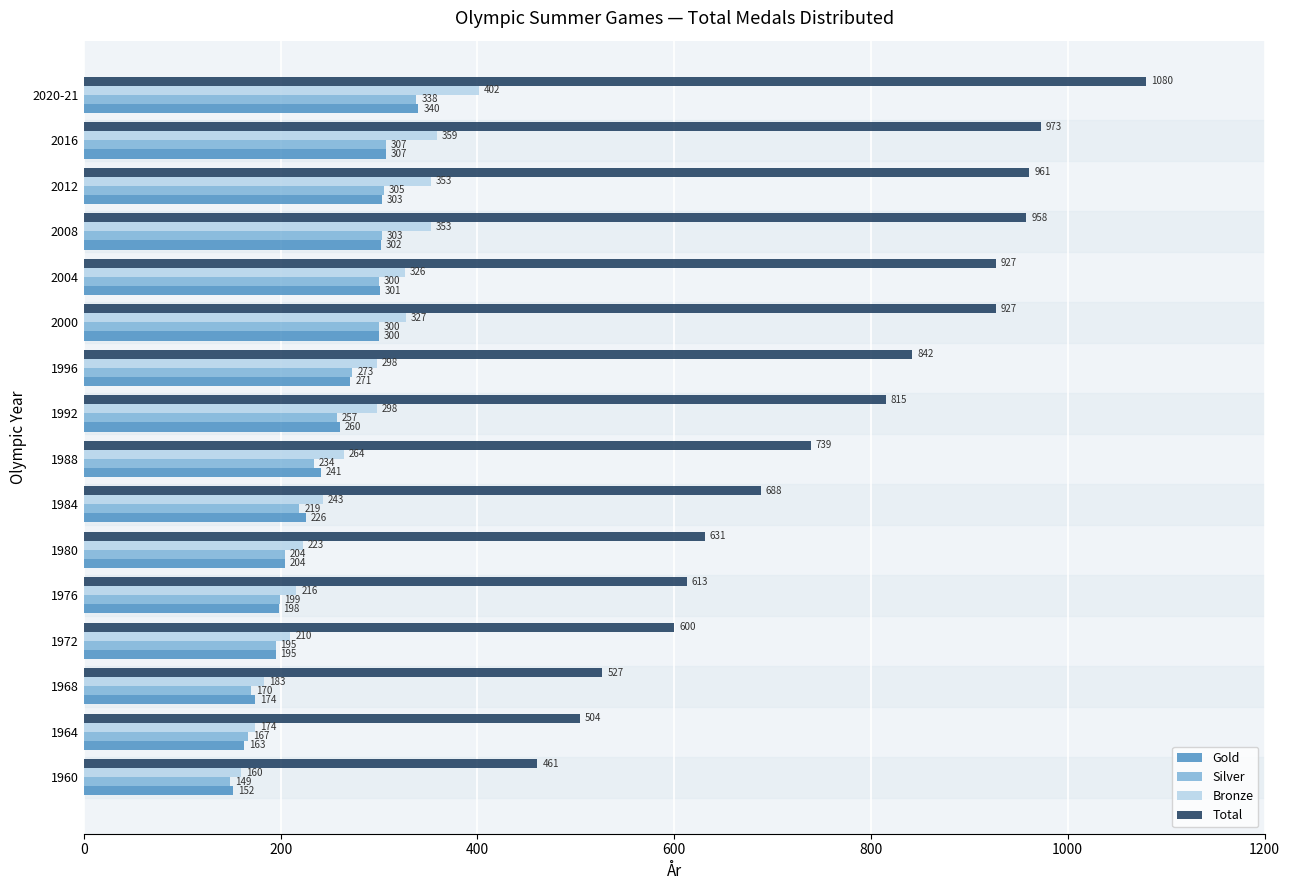

Rank the series by their maximum value, from highest to lowest.

Total, Bronze, Gold, Silver